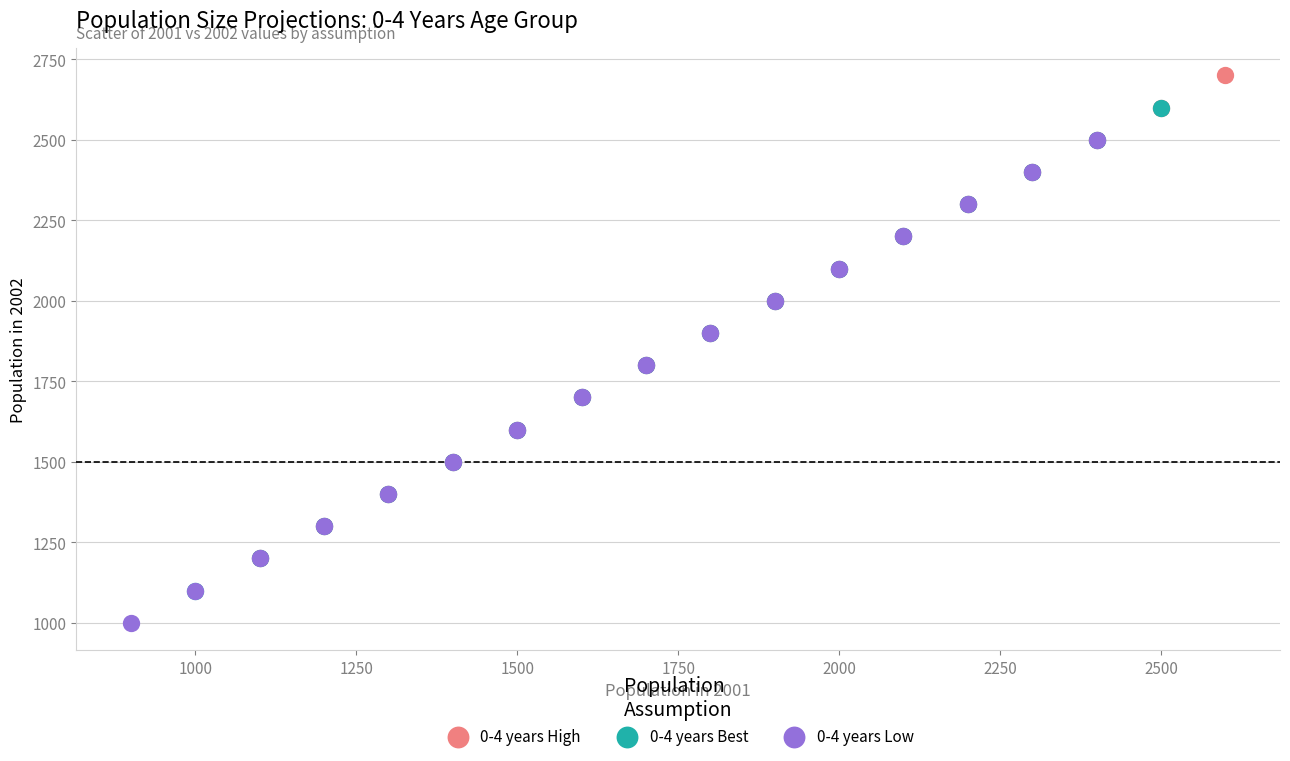

Which series contains the highest Y value?

0-4 years High